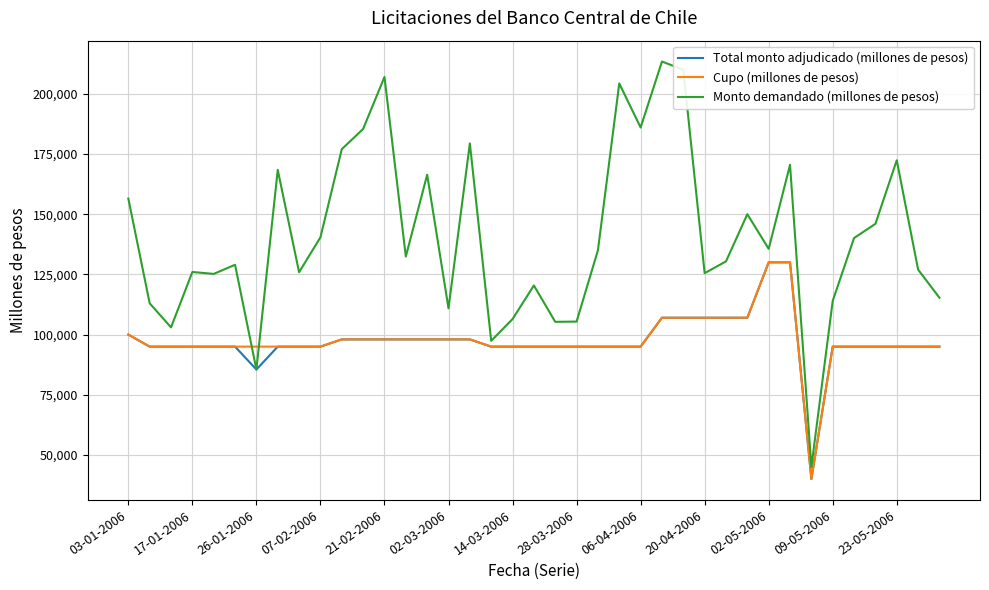

What is the minimum value shown in the chart?

40000